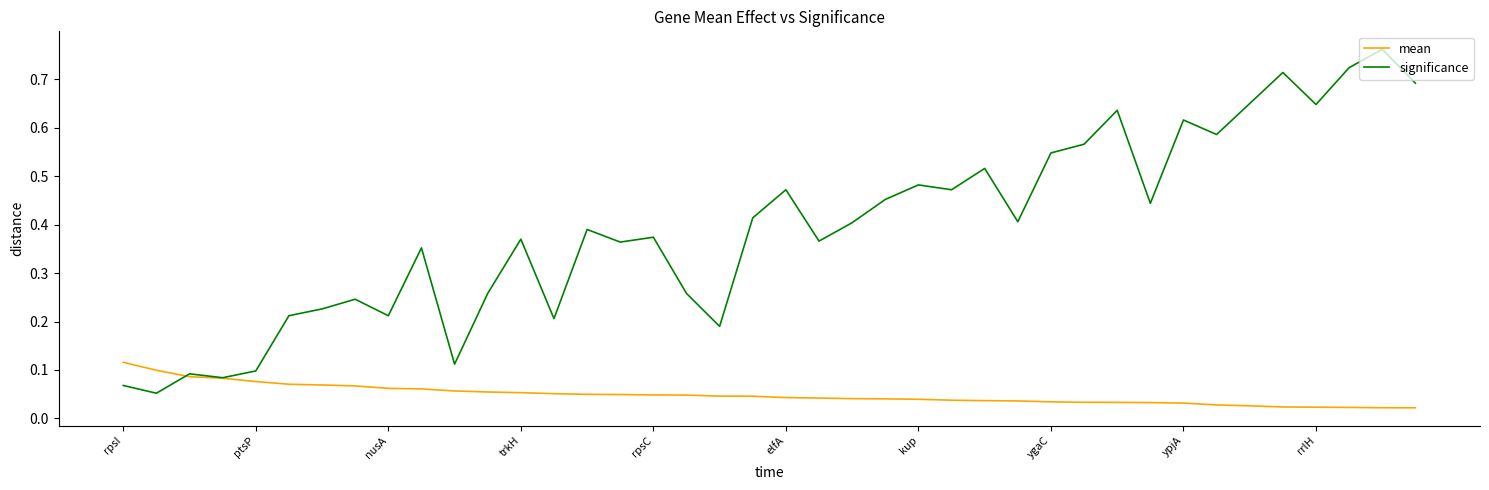

List the series in order of their overall mean, highest first.

significance, mean